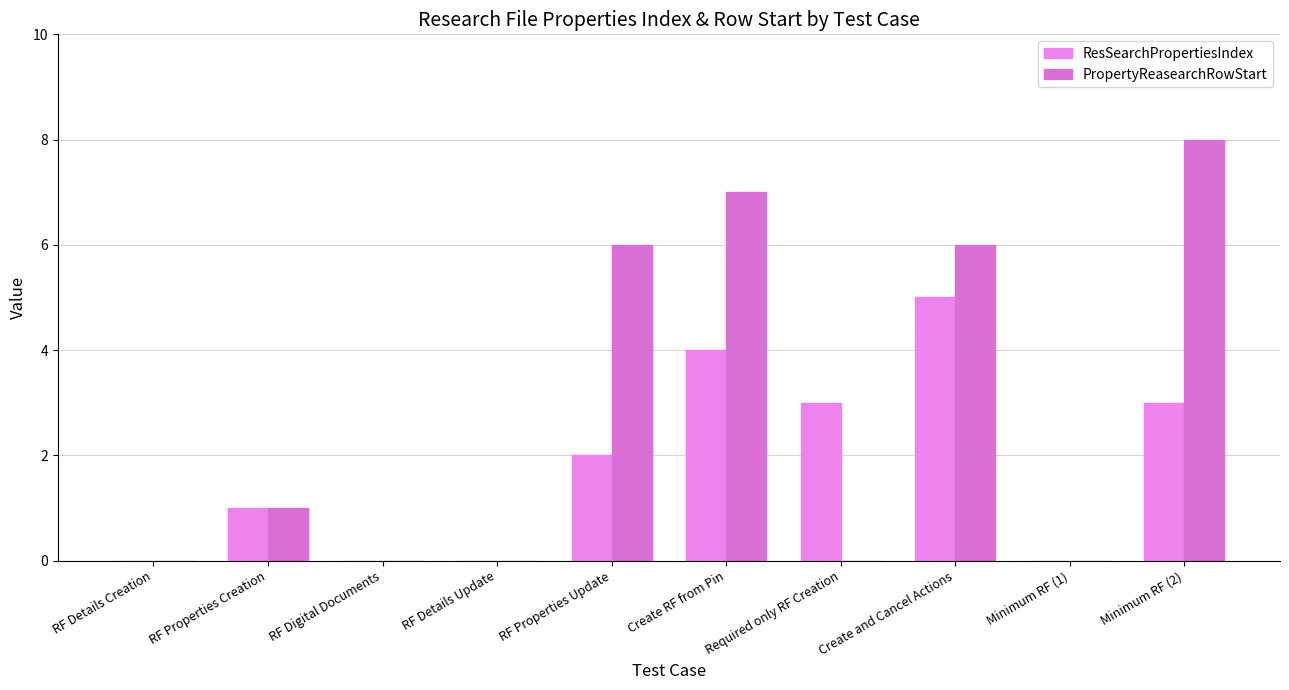

How many data points does each series have?

10